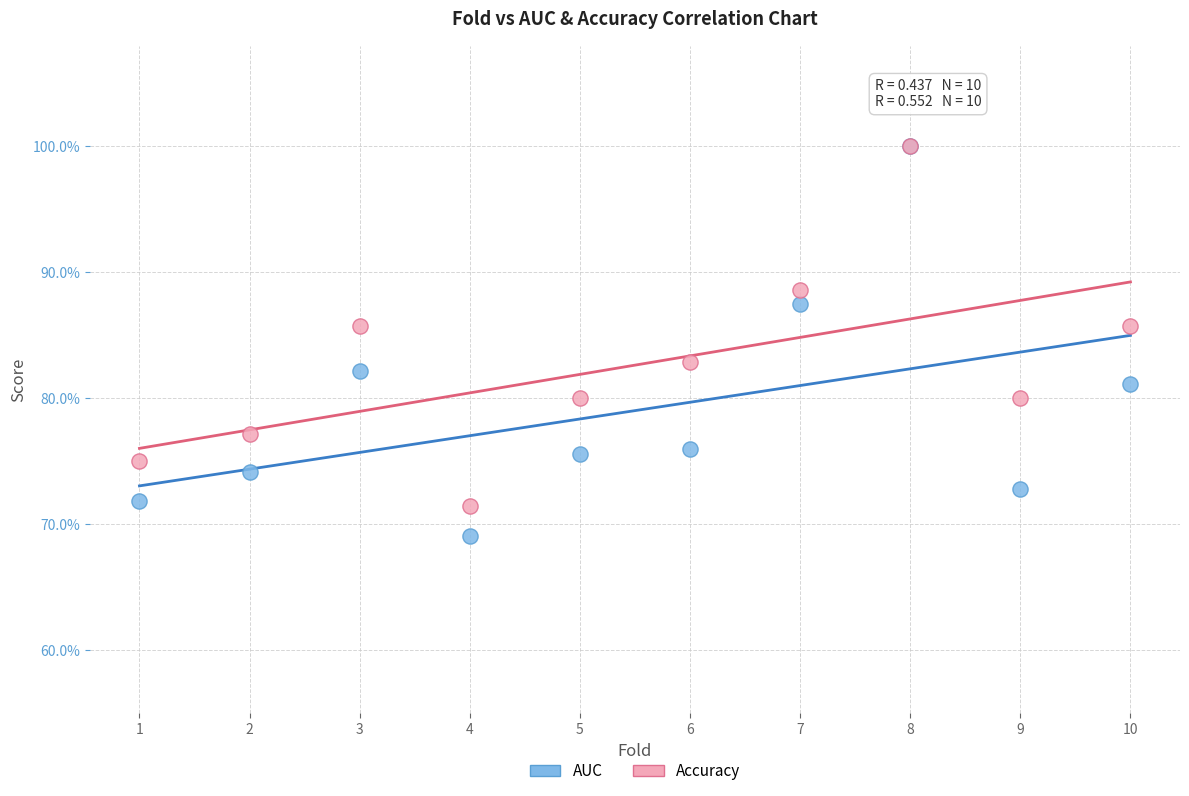

What are all the series names shown in the legend?

AUC, Accuracy